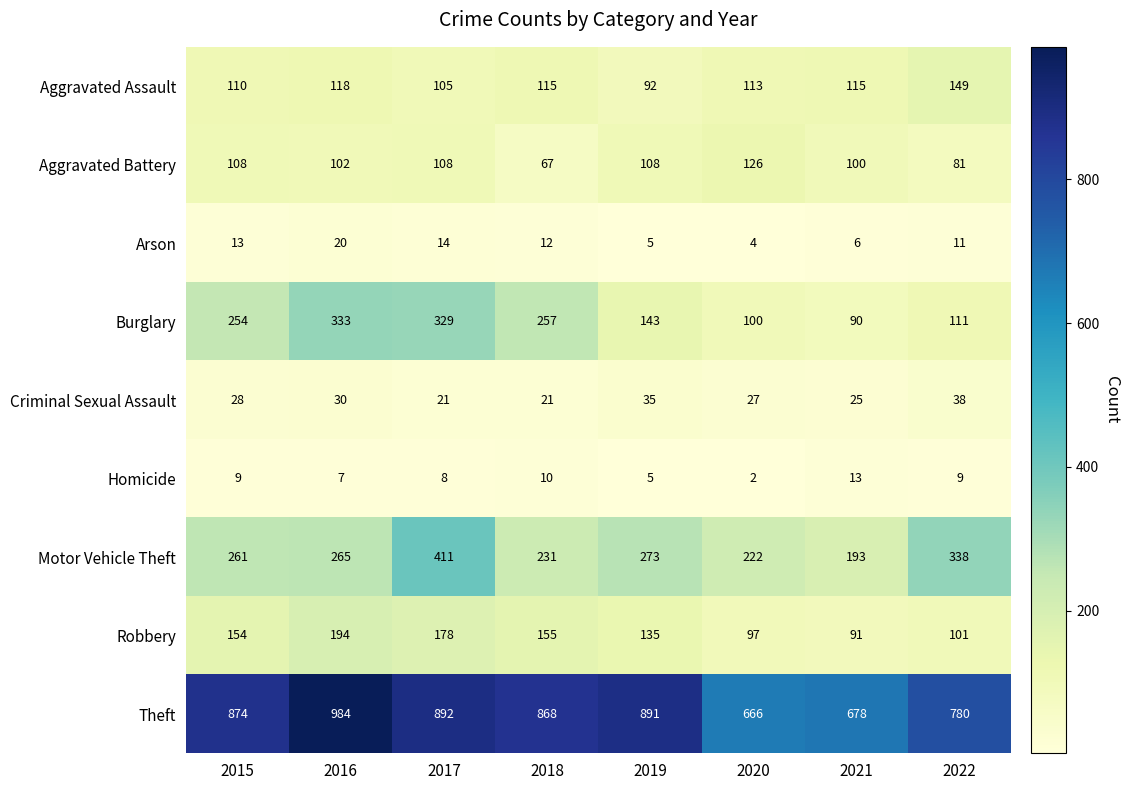

What is the difference between the second highest and second lowest values in the Homicide series?

5